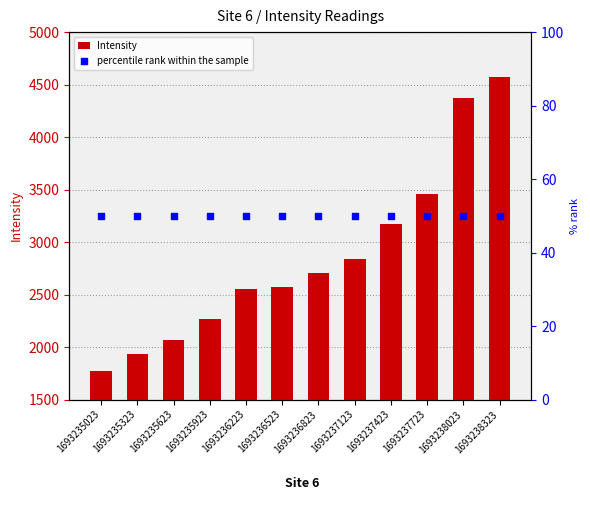

Which series has the largest total across all categories?

Intensity